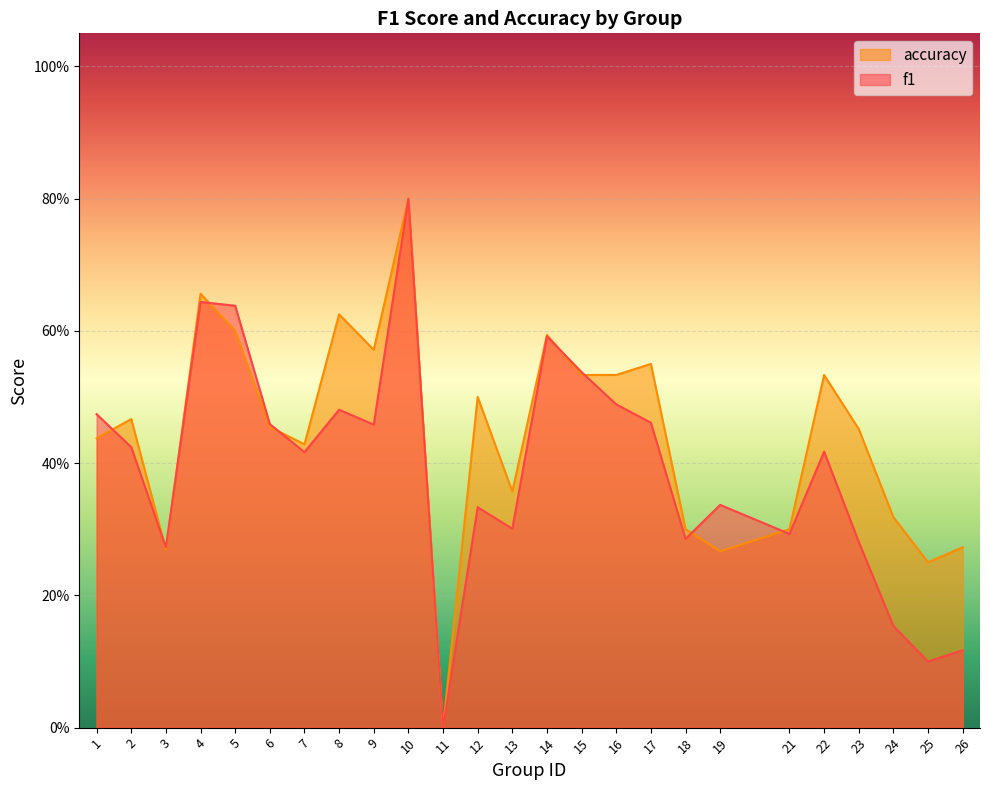

At 7, list the series in order from smallest to largest.

f1, accuracy